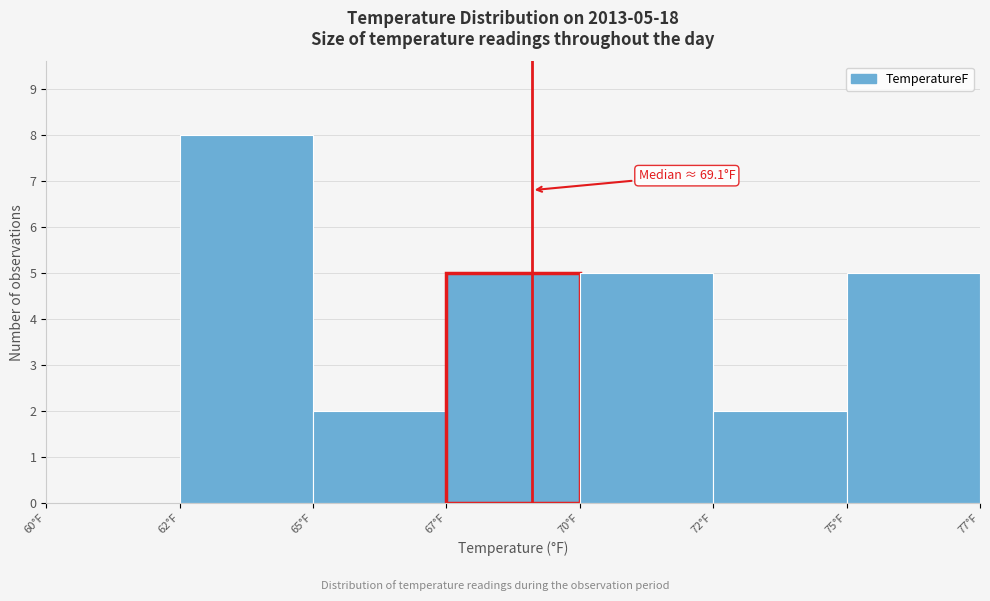

Reading left to right, list all the values displayed in this chart.

60°F=0	62°F=8	65°F=2	67°F=5	70°F=5	72°F=2	75°F=5